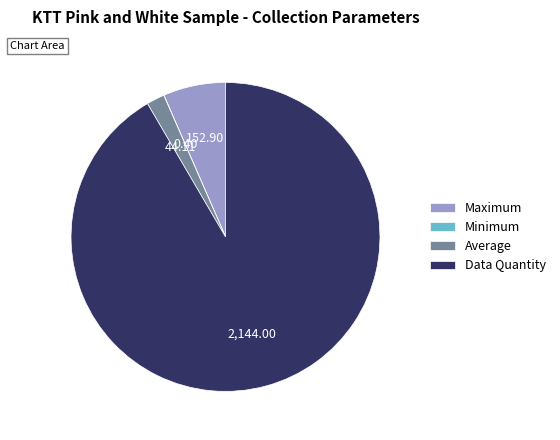

What is the ratio of the value at Average to the value at Maximum?

0.3